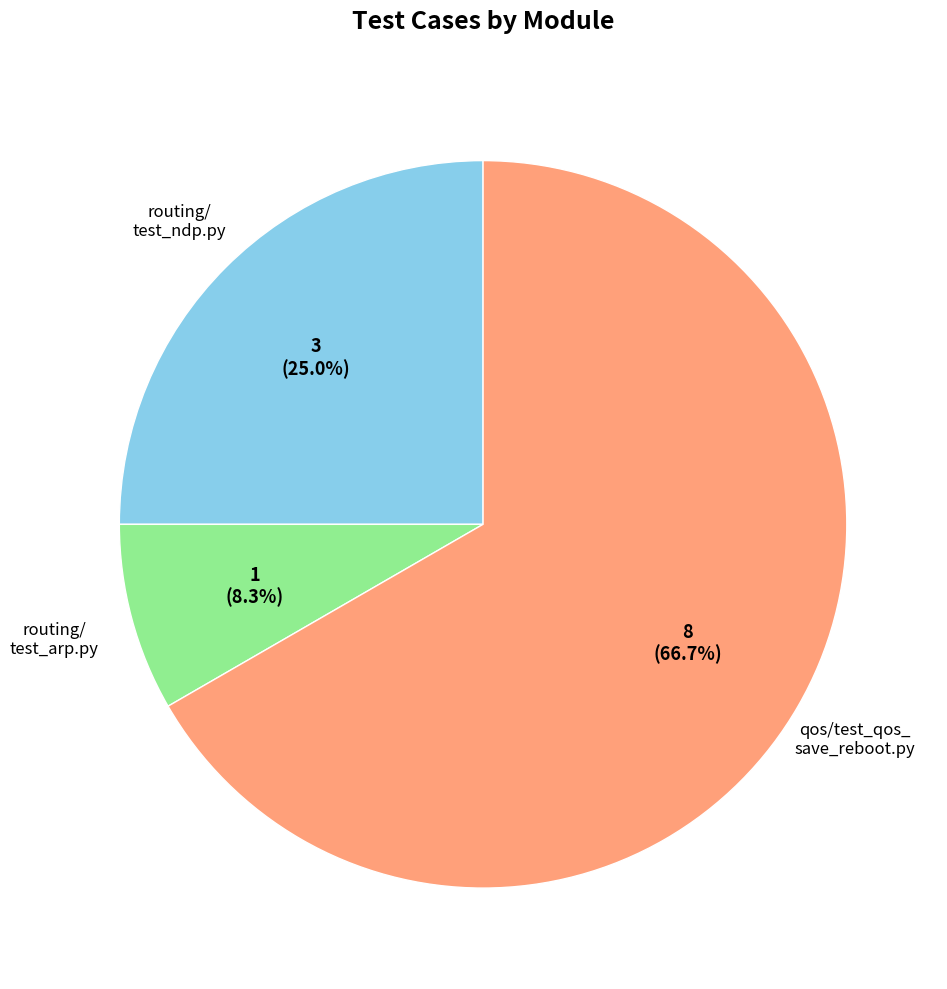

How many slices are in this pie chart?

3